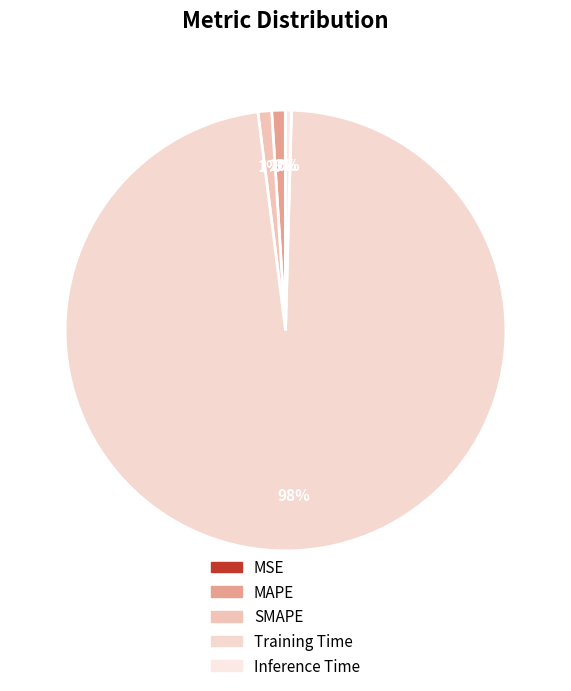

Which slice is the largest?

Training Time